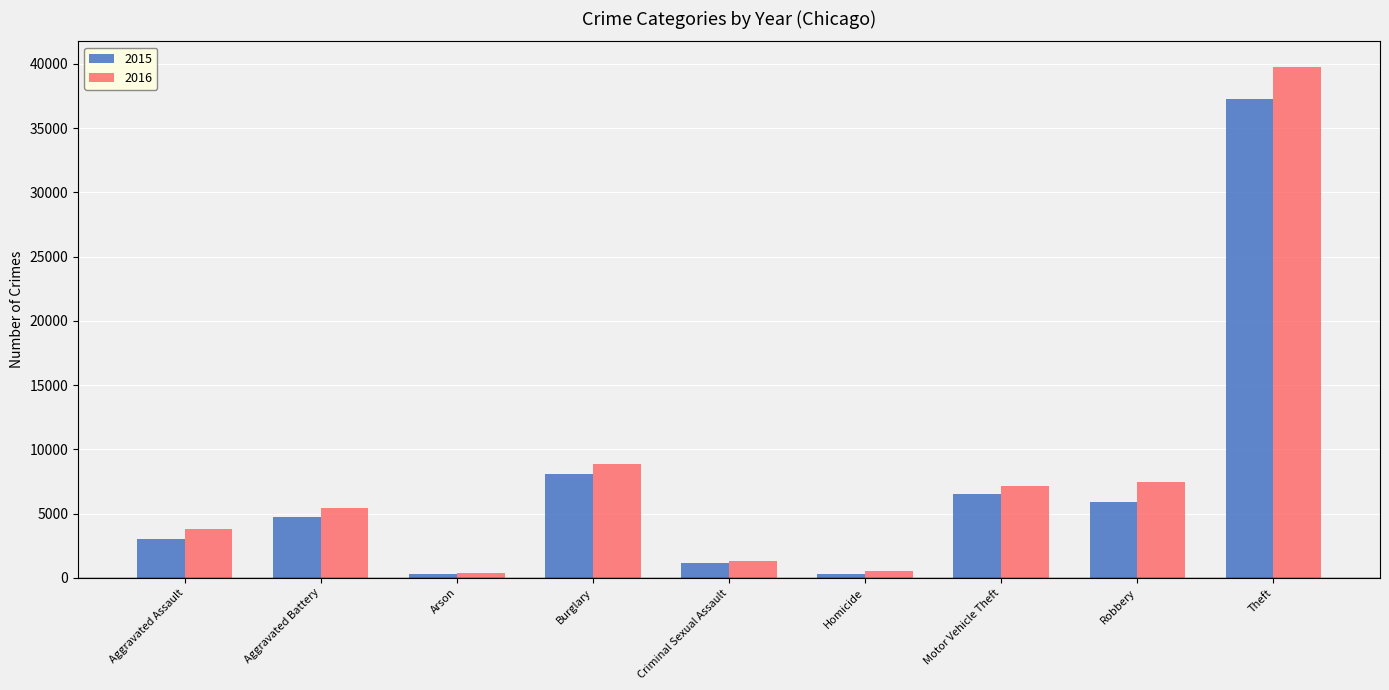

Which series has the largest total across all categories?

2016